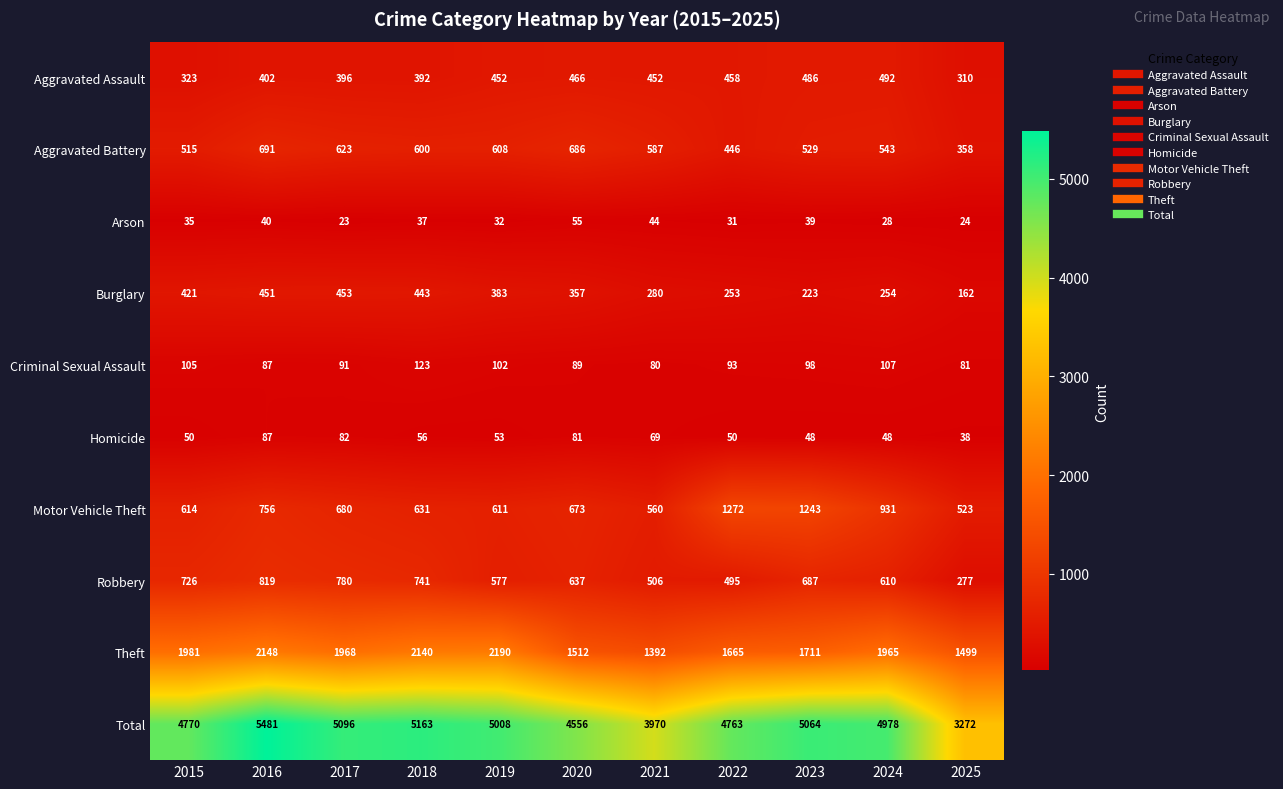

What is the difference between the second highest and minimum values in the Aggravated Battery series?

328